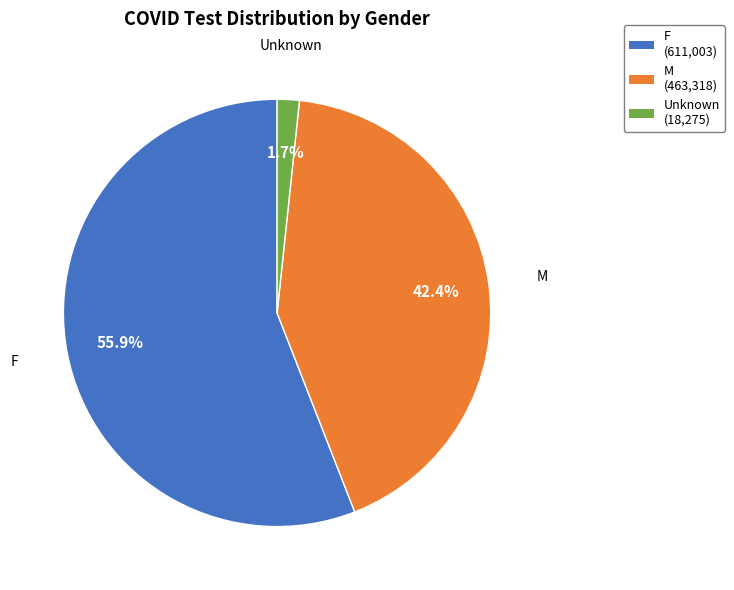

Which category accounts for the majority?

F